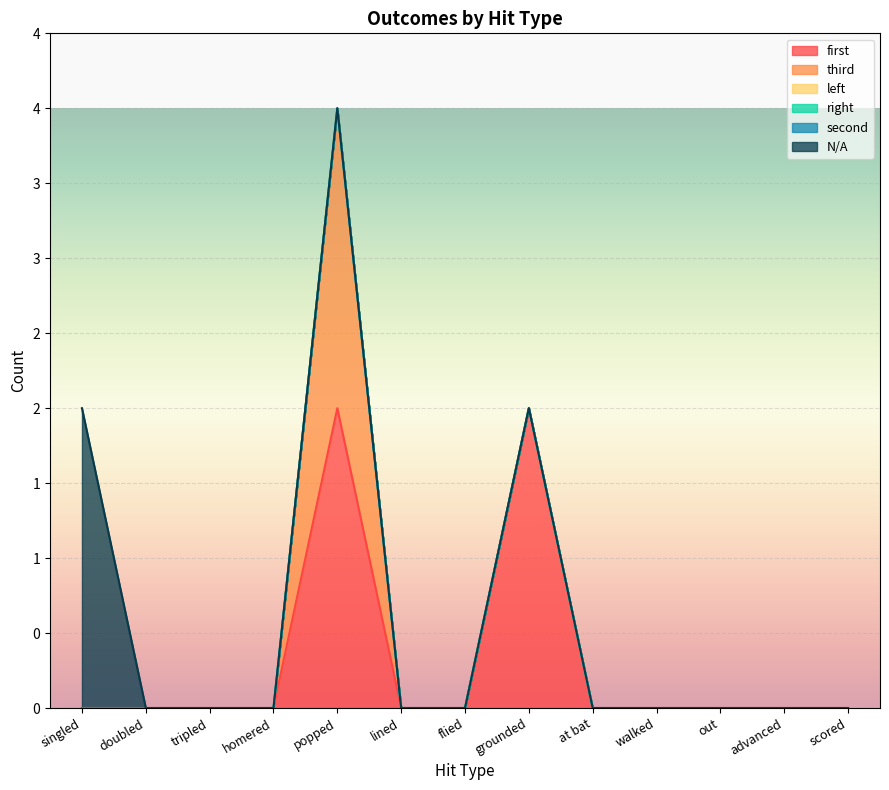

What position from the right is flied?

7